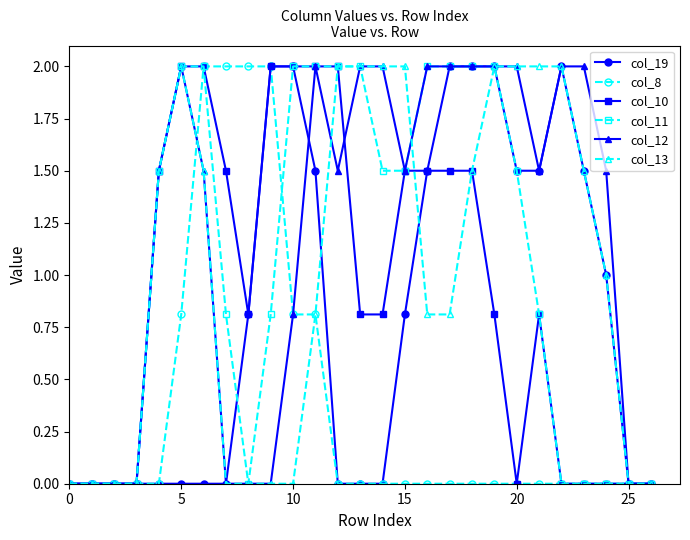

What are all the series names shown in the legend?

col_19, col_8, col_10, col_11, col_12, col_13